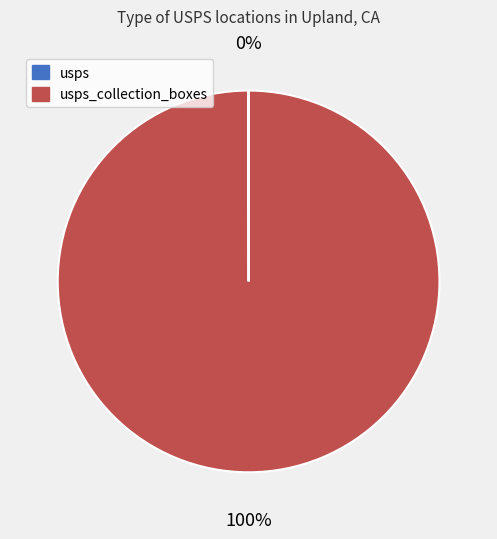

Does any single category account for the majority?

Yes